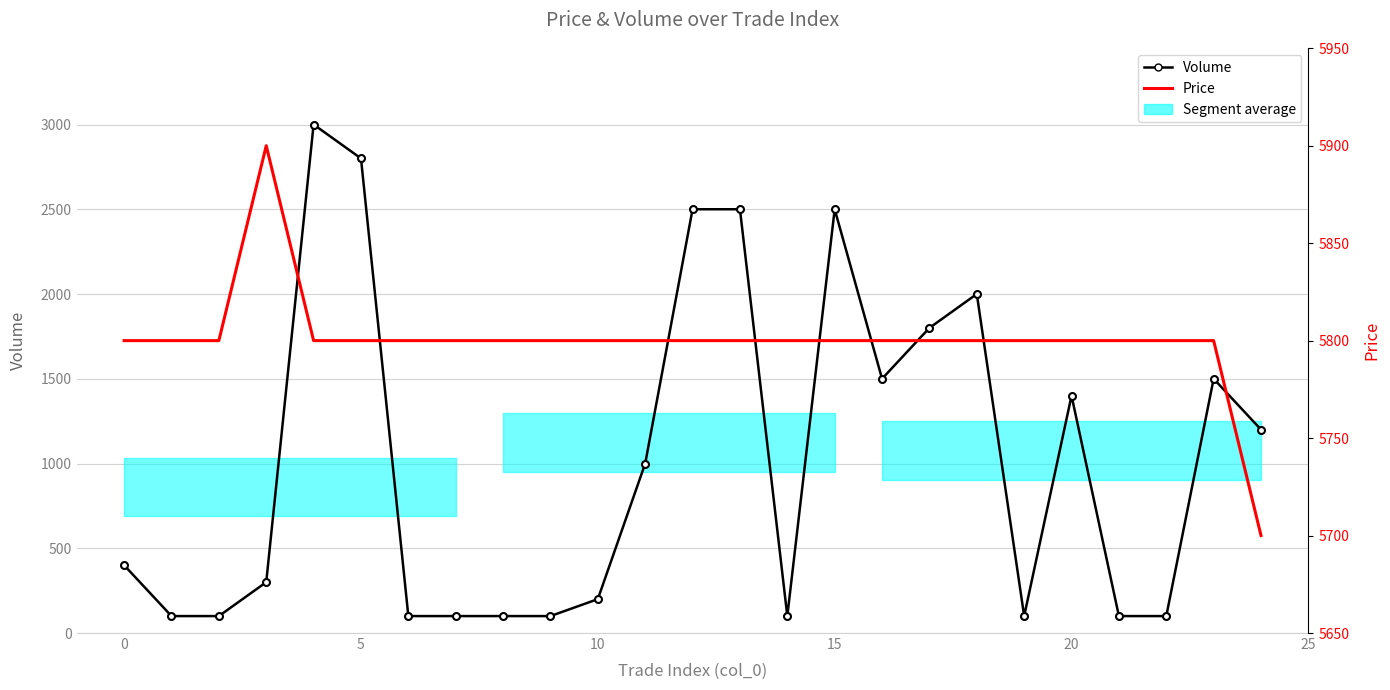

Rank the series by their maximum value, from highest to lowest.

Price, Volume